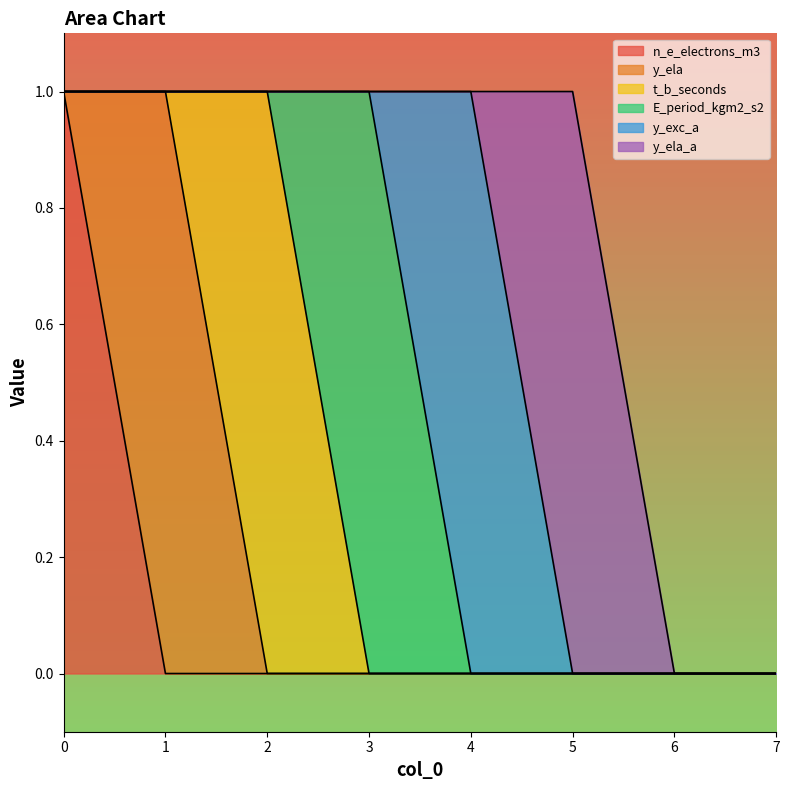

What is the difference between the maximum and second lowest values in the y_exc_a series?

1